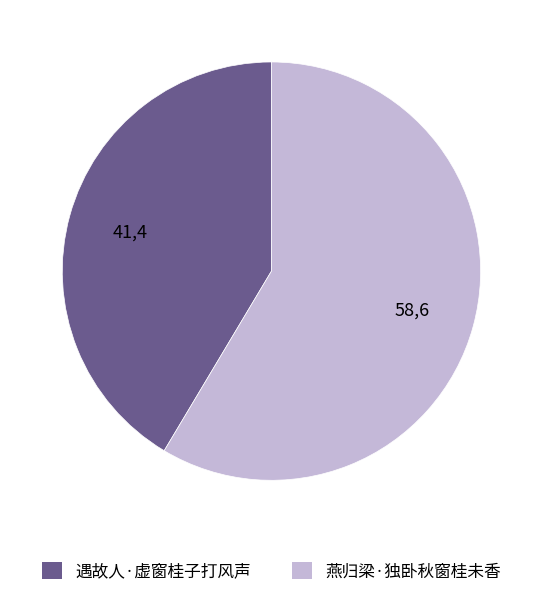

Which slice is the smallest?

遇故人·虚窗桂子打风声